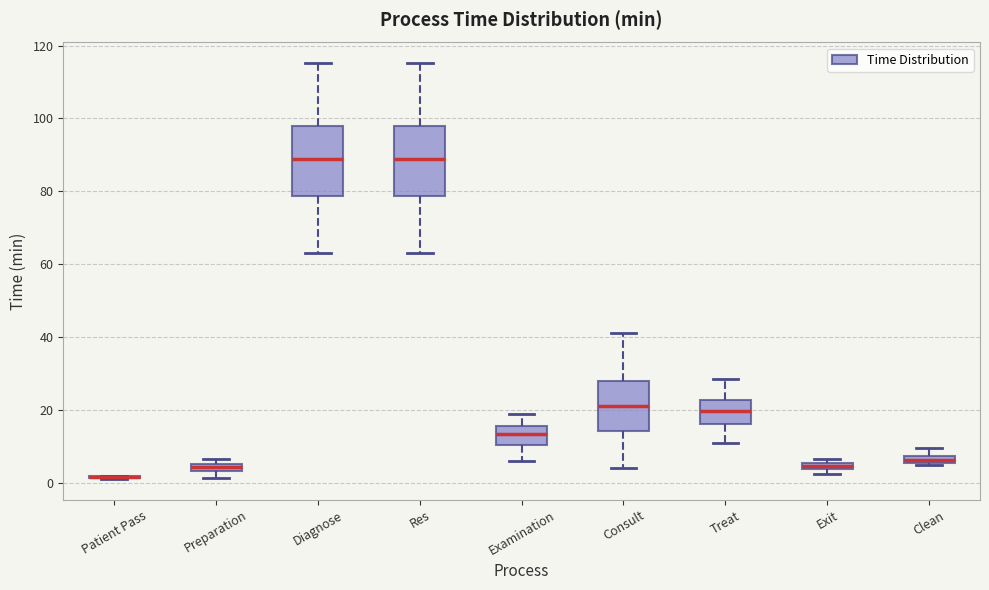

Where is the lower edge of the box for Preparation on the y-axis? The values are not printed on the chart, so give them approximately, as read against the axis.

4